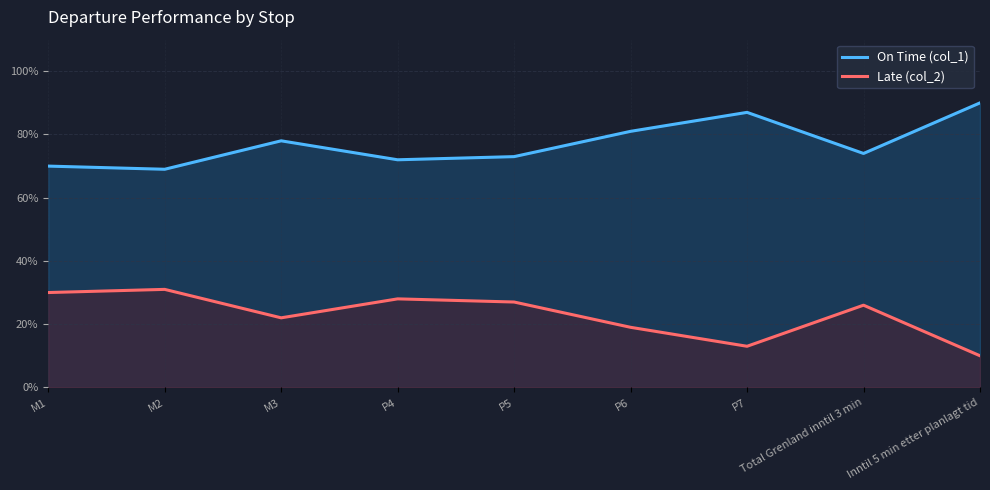

What is the label of the 4th point from the left?

P4